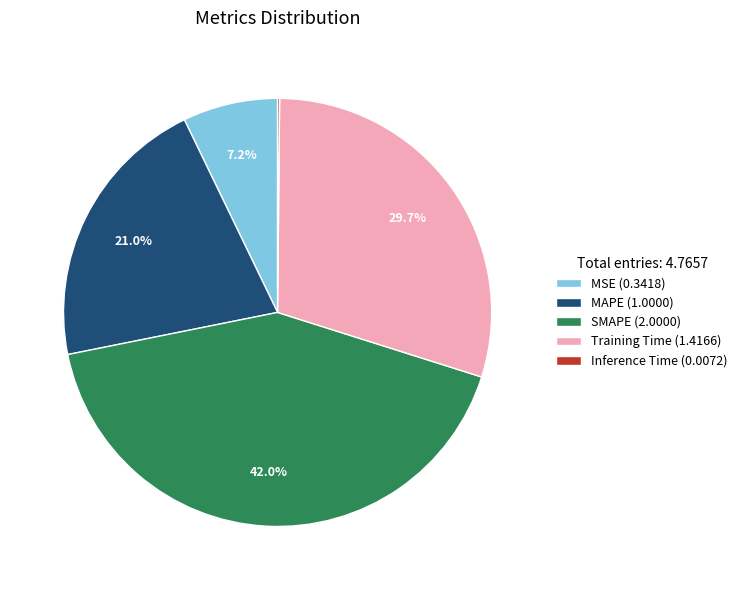

What is the largest slice in the pie chart?

SMAPE